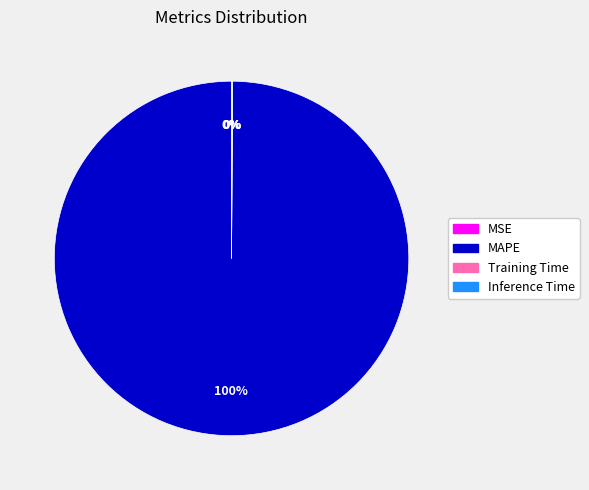

What is the largest slice in the pie chart?

MAPE